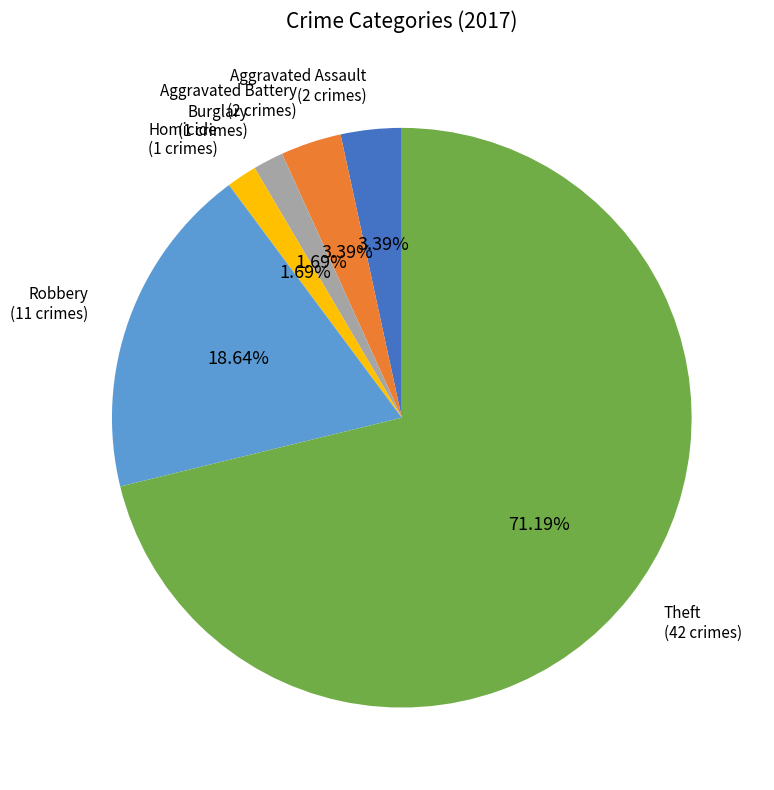

Count the number of slices in the pie.

6